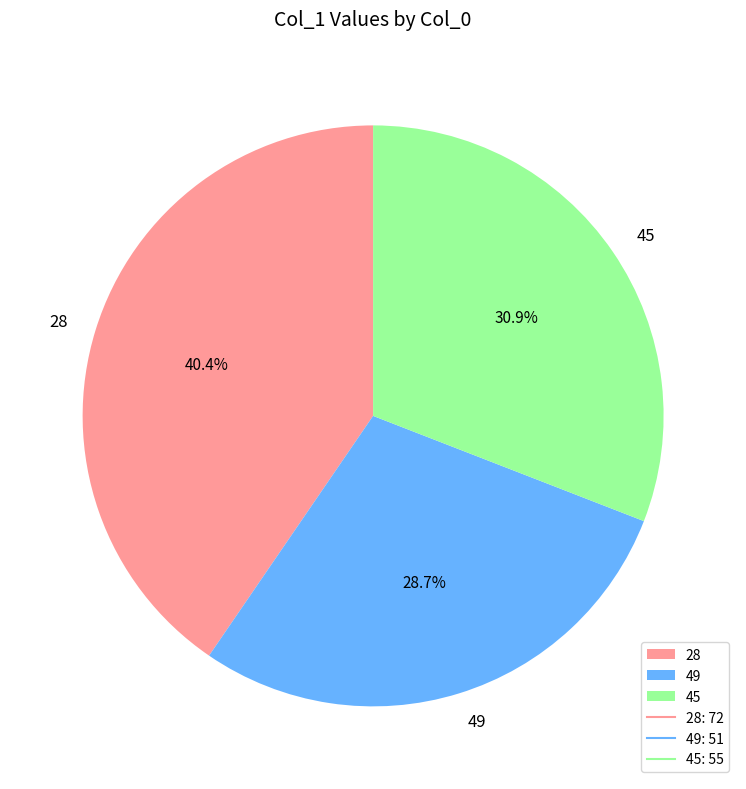

How much of the chart is everything except 49?

71.3%